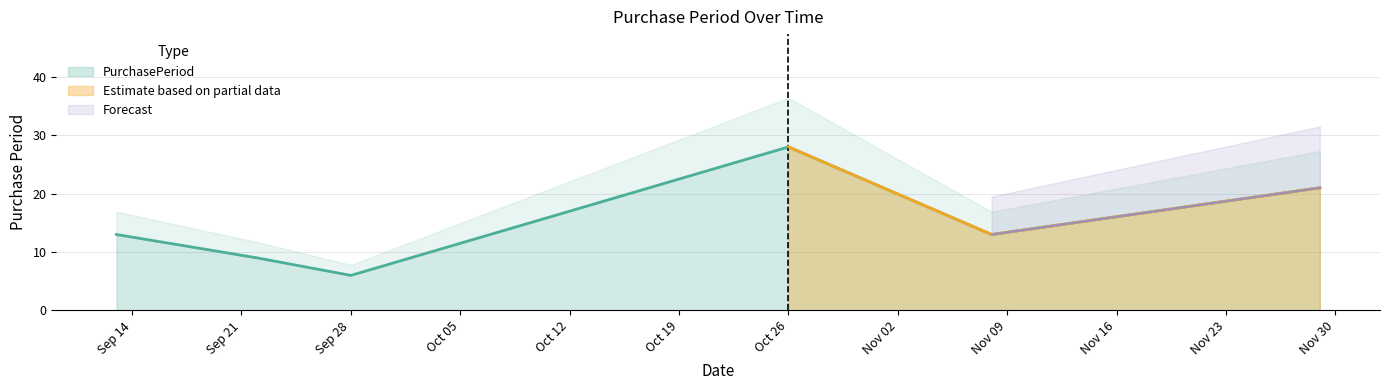

Which category has the lowest value in the PurchasePeriod series?

Sep 28